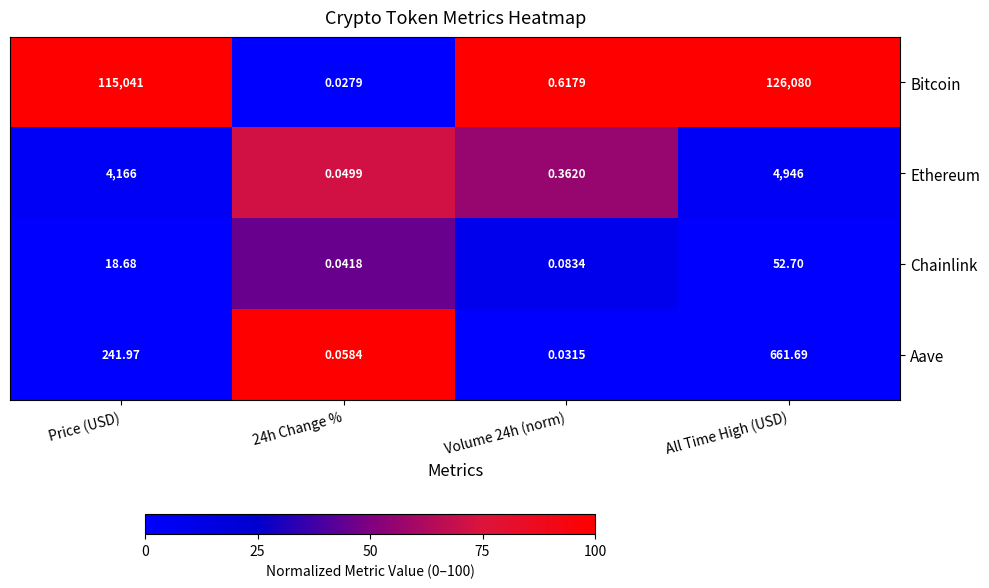

Which series has the widest spread of values?

Bitcoin